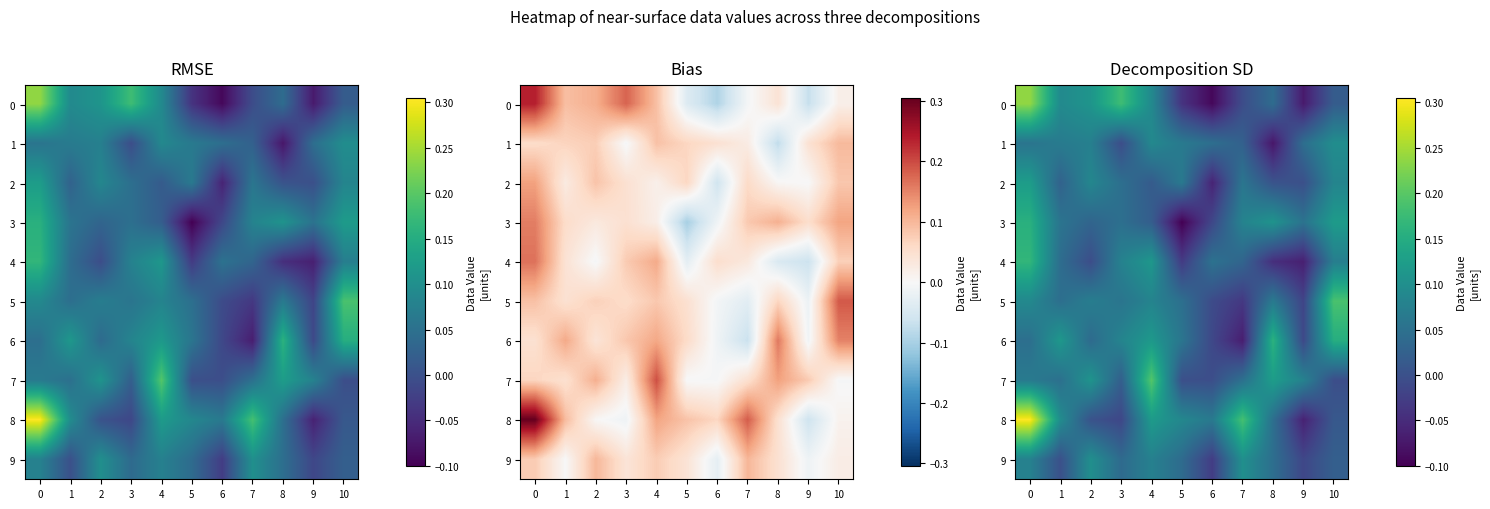

List the labels in order of row_8 value, largest first.

0, 7, 4, 1, 5, 6, 8, 10, 2, 3, 9